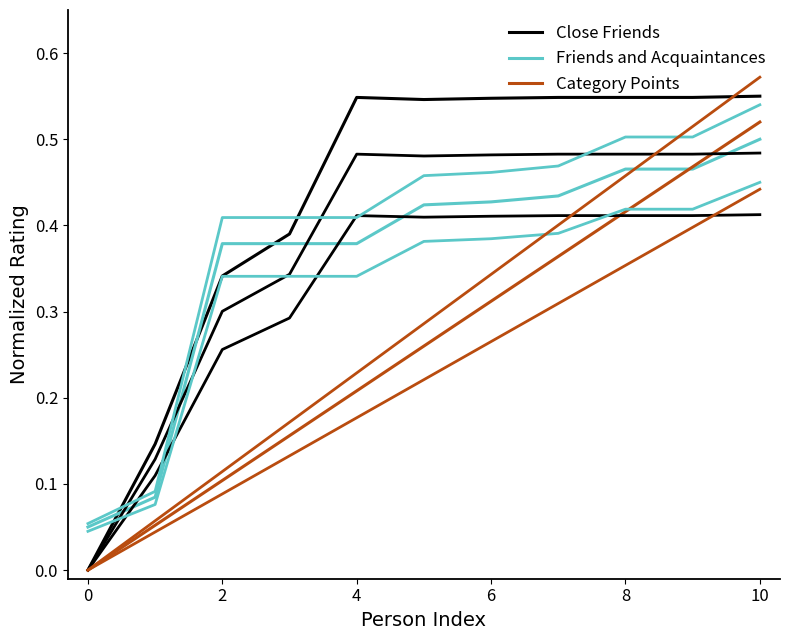

At which category is the sum across all series the highest?

10